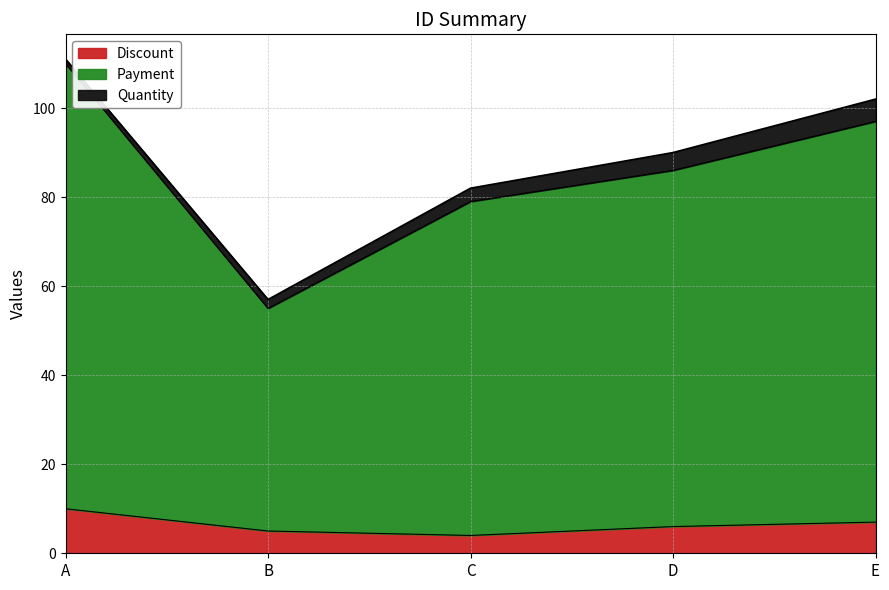

Which series has the largest total across all categories?

Payment